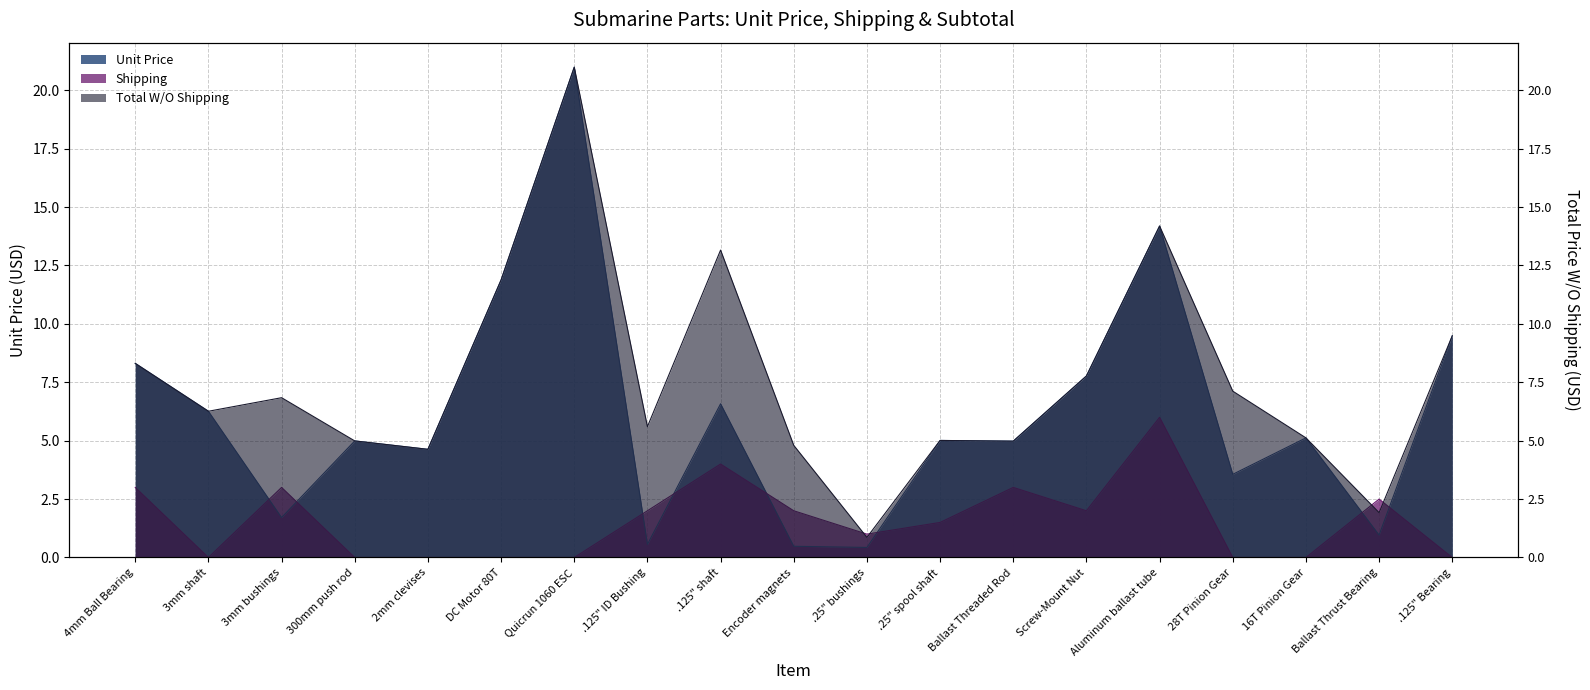

What is the maximum value shown in the chart?

21.0